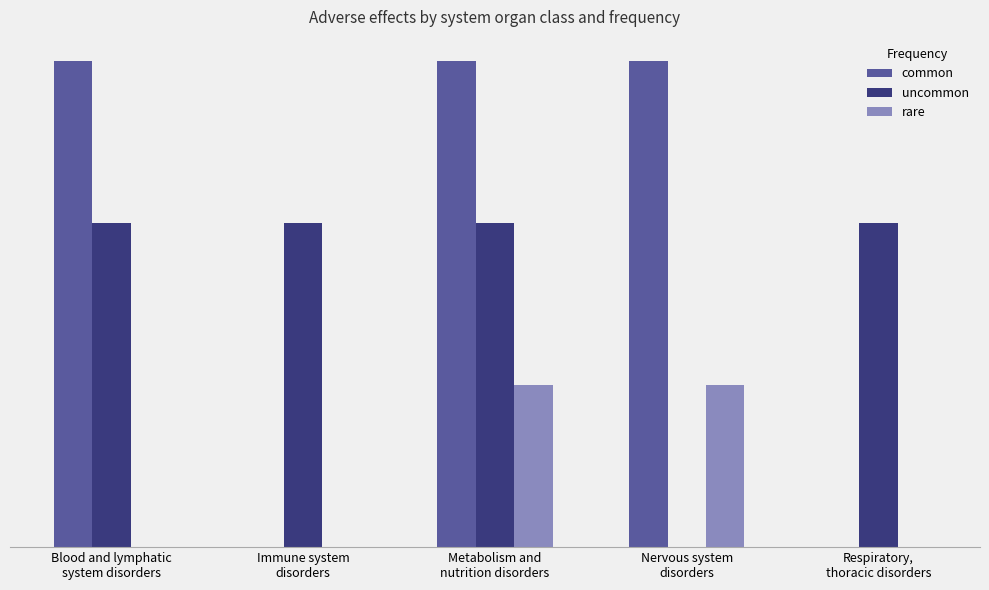

The value of common at Blood and lymphatic
system disorders is 120. True or false?

True